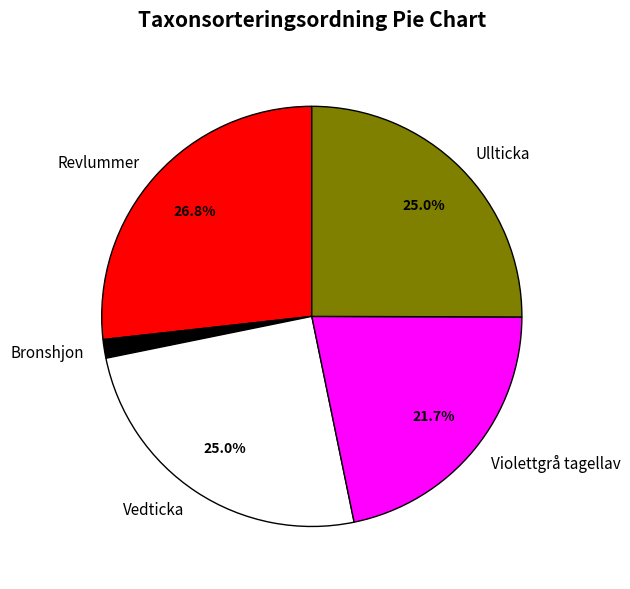

True or false: Ullticka accounts for 13% of the total.

False